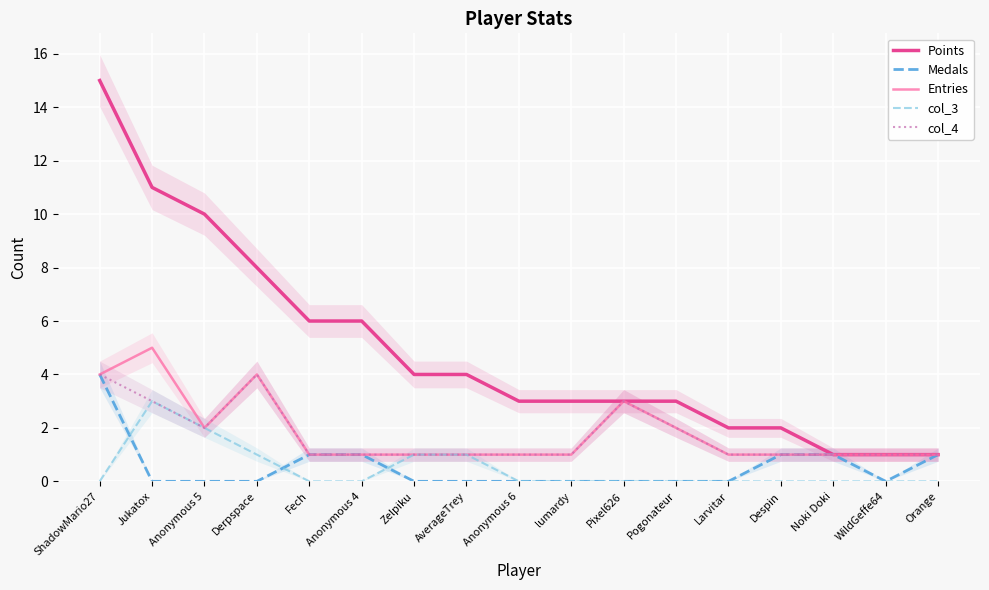

True or false: col_4 and Points intersect in this chart.

False